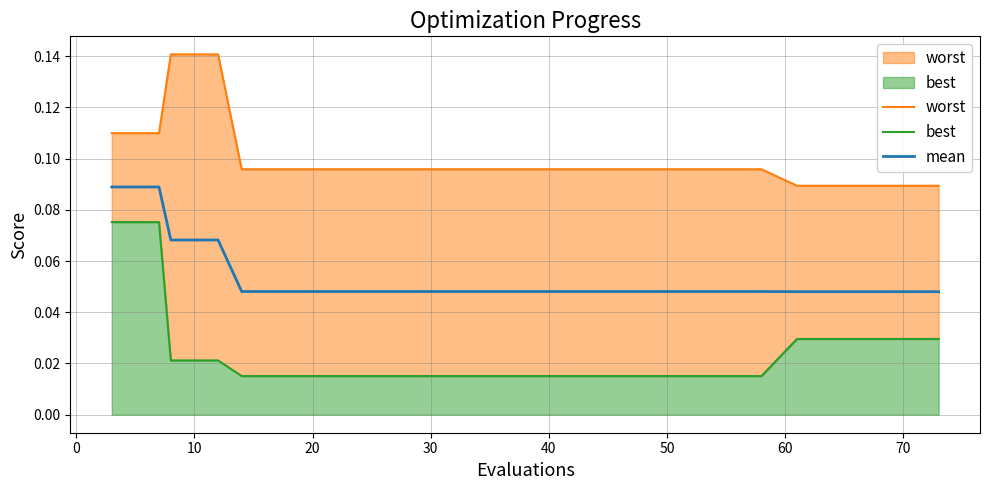

True or false: mean and worst cross at least once.

False